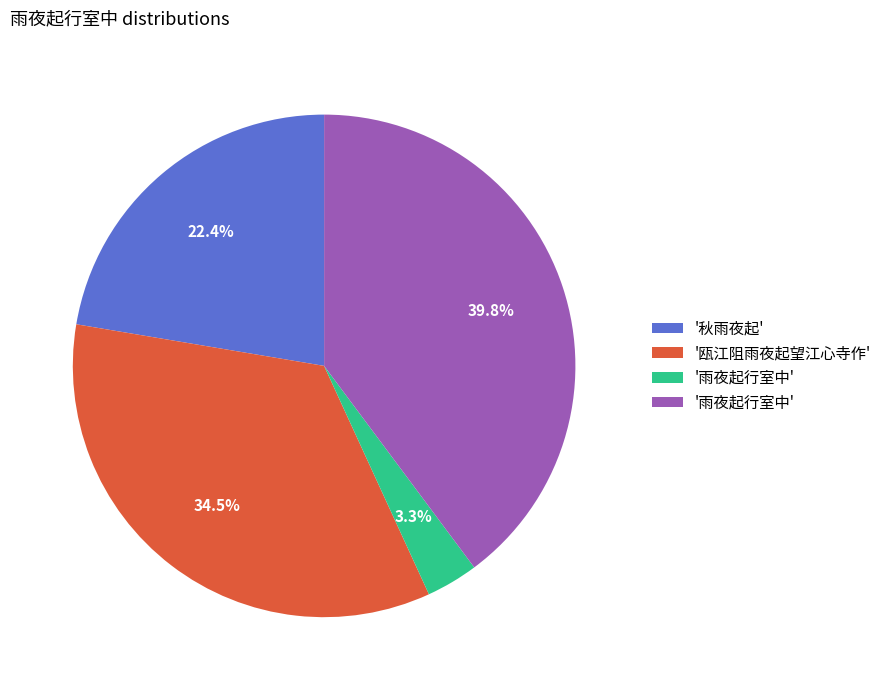

Does any single category account for the majority?

No